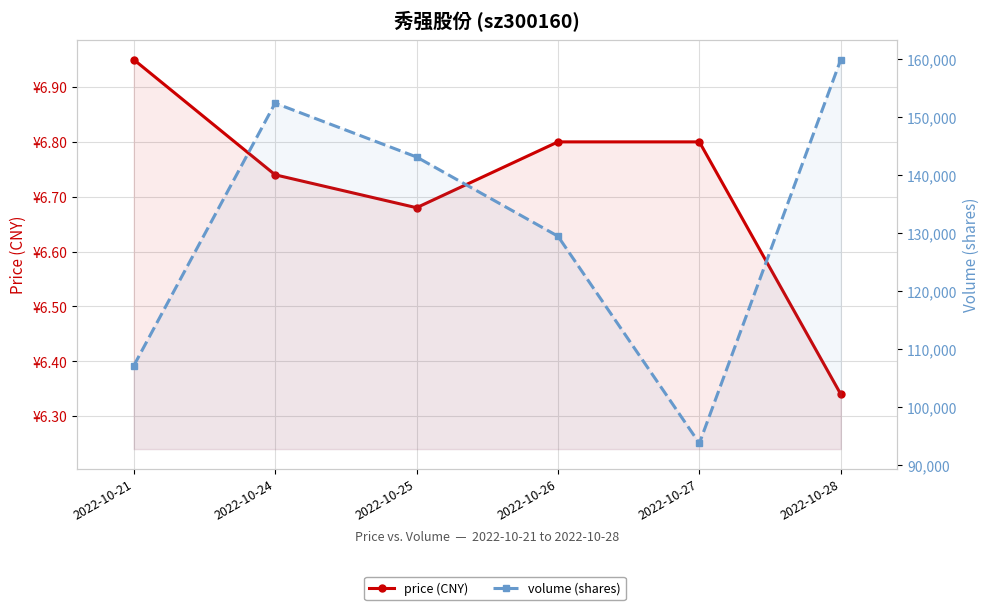

True or false: price (CNY) has a value of 11.5 at 2022-10-21.

False